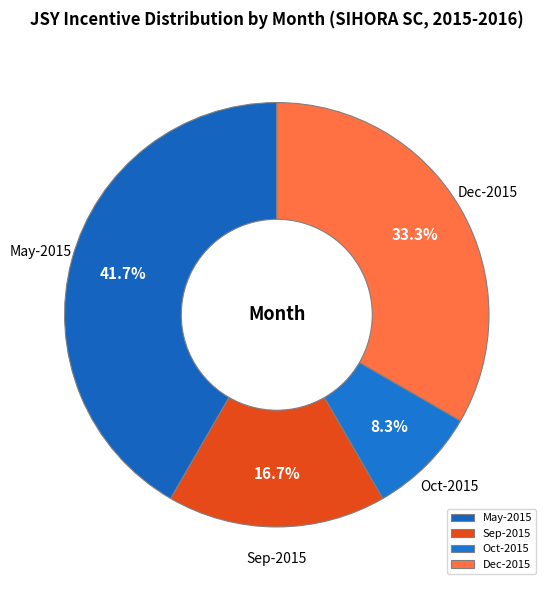

Does any single category account for the majority?

No